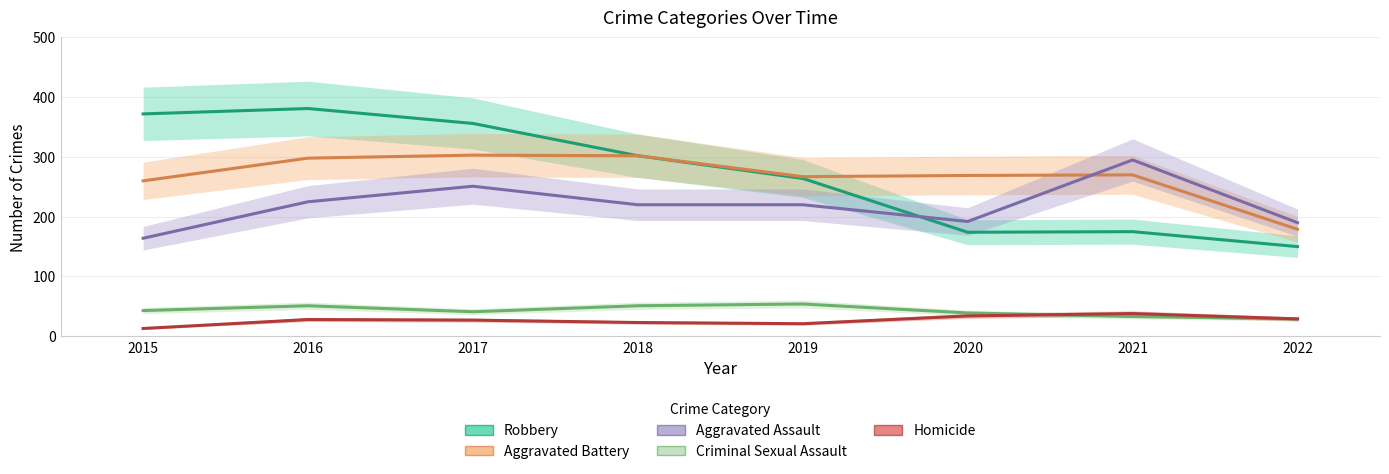

What is the difference between the maximum and minimum values in the Homicide series?

25